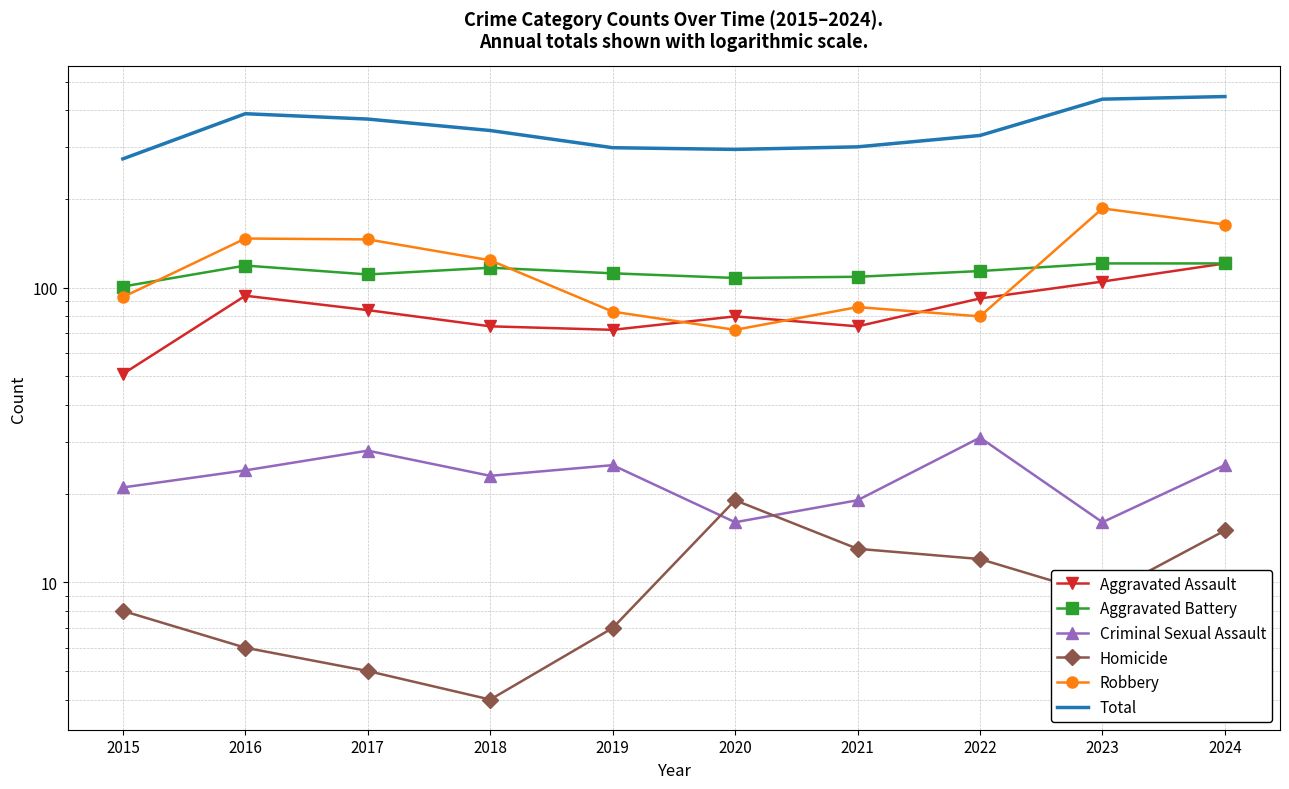

What is the average value of the Robbery series?

118